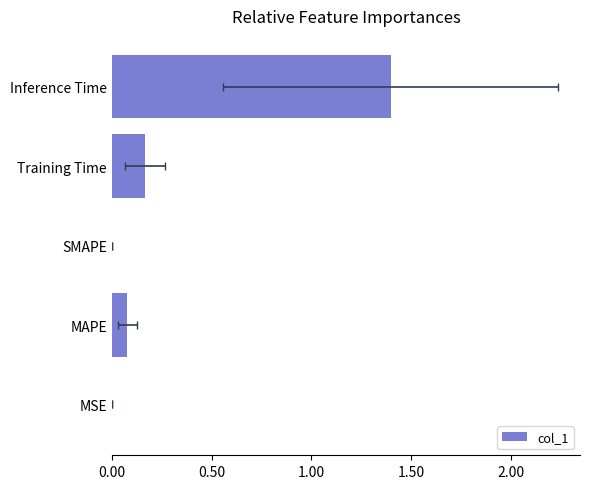

What is the average value?

0.3